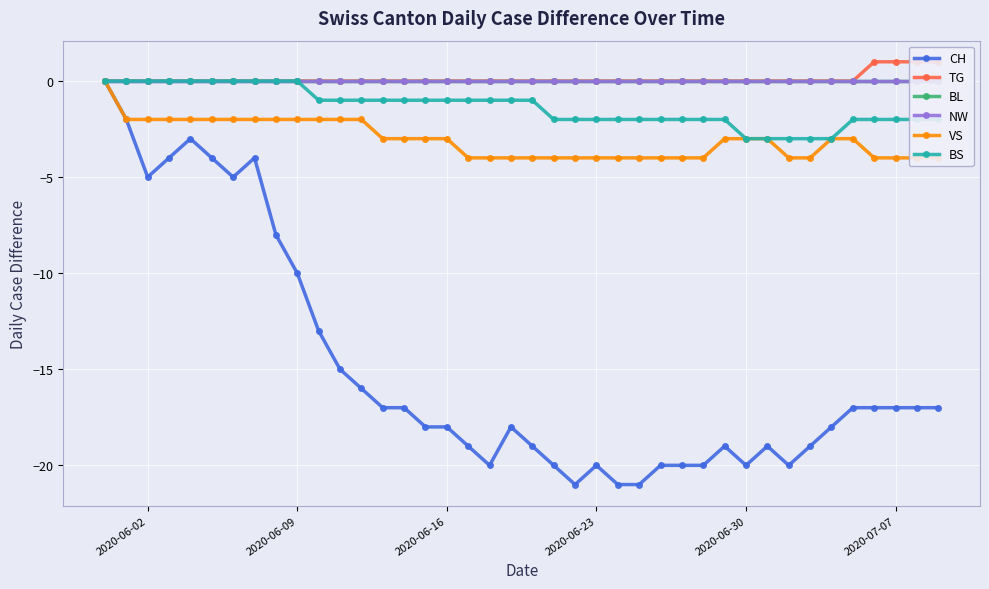

True or false: CH has more than 2 interior local peaks.

True